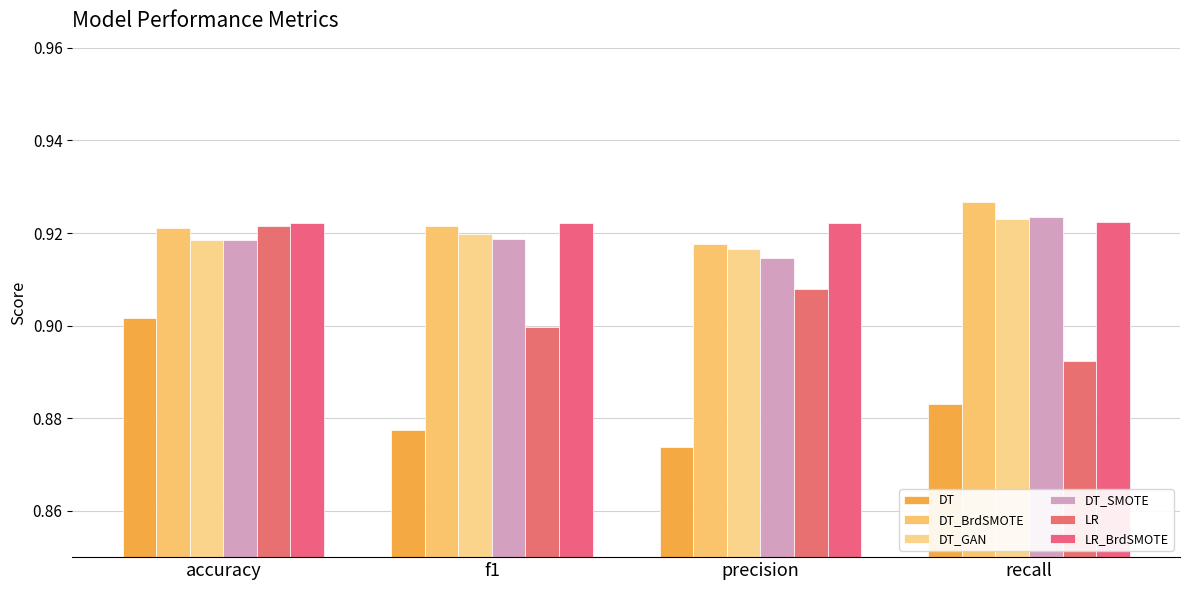

At which label does LR_BrdSMOTE reach its peak?

recall